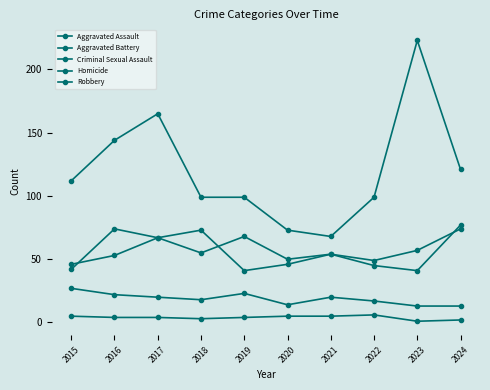

What is the minimum value shown in the chart?

1